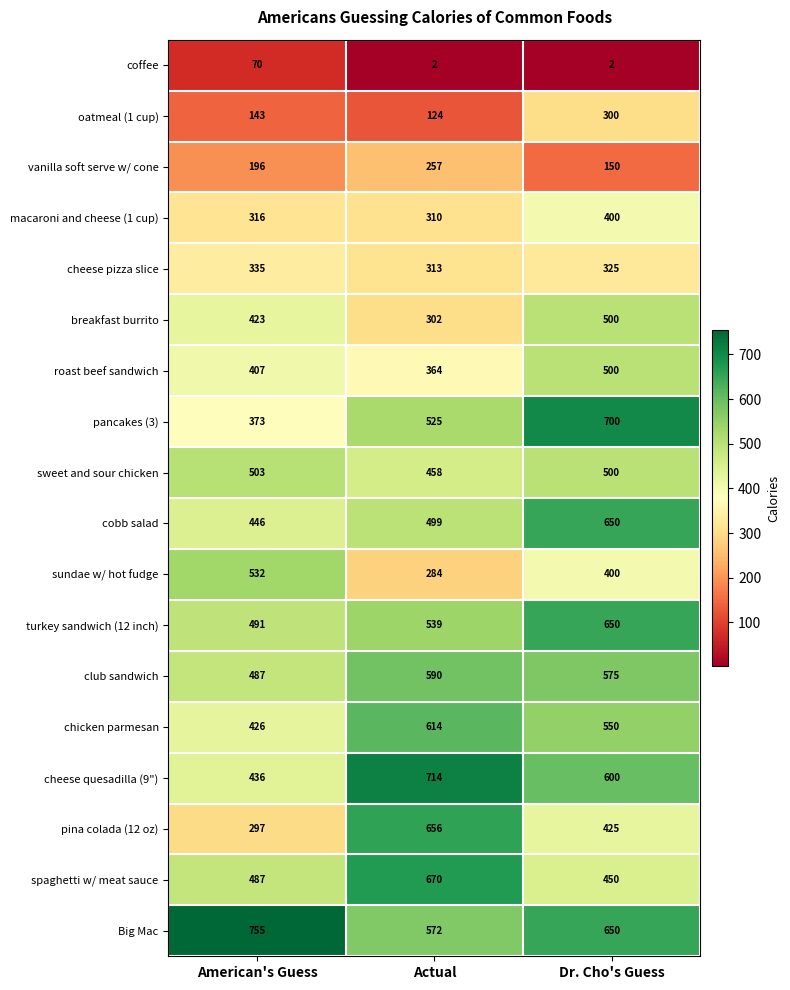

Rank the series at Actual from highest to lowest value.

cheese quesadilla (9"), spaghetti w/ meat sauce, pina colada (12 oz), chicken parmesan, club sandwich, Big Mac, turkey sandwich (12 inch), pancakes (3), cobb salad, sweet and sour chicken, roast beef sandwich, cheese pizza slice, macaroni and cheese (1 cup), breakfast burrito, sundae w/ hot fudge, vanilla soft serve w/ cone, oatmeal (1 cup), coffee